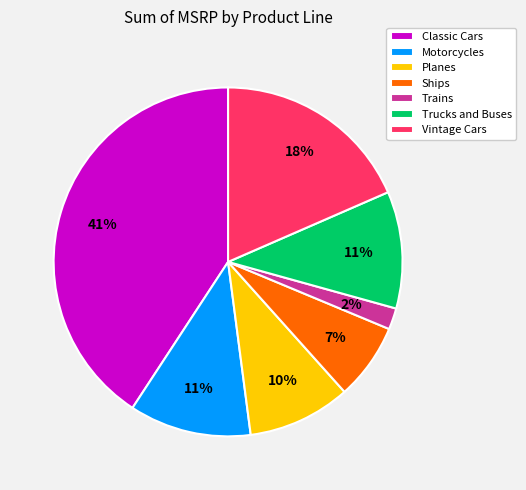

To the nearest percent, what is the average slice percentage?

14%